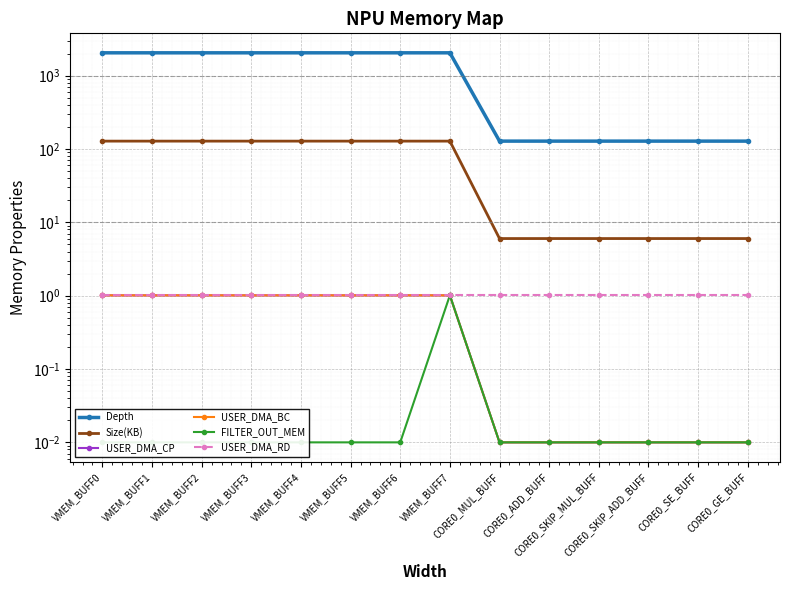

Which category has the highest value in the FILTER_OUT_MEM series?

VMEM_BUFF7